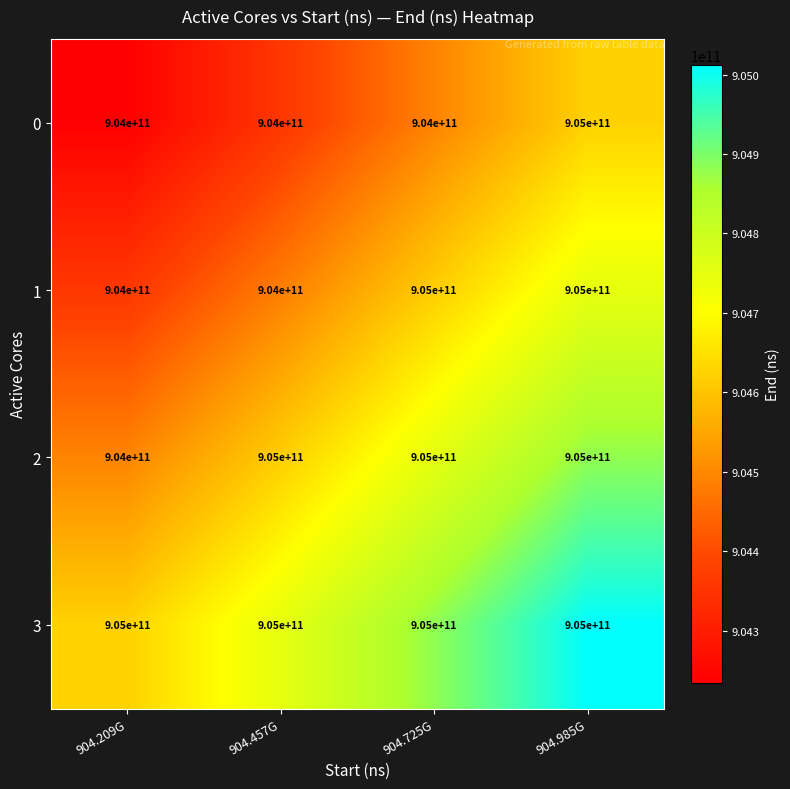

What is the total value across all series at 904.209G?

3617000000000